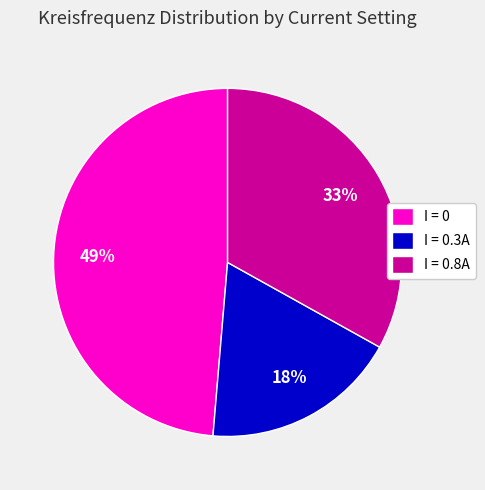

Combined, do I = 0.3A and I = 0 account for over 50%?

Yes